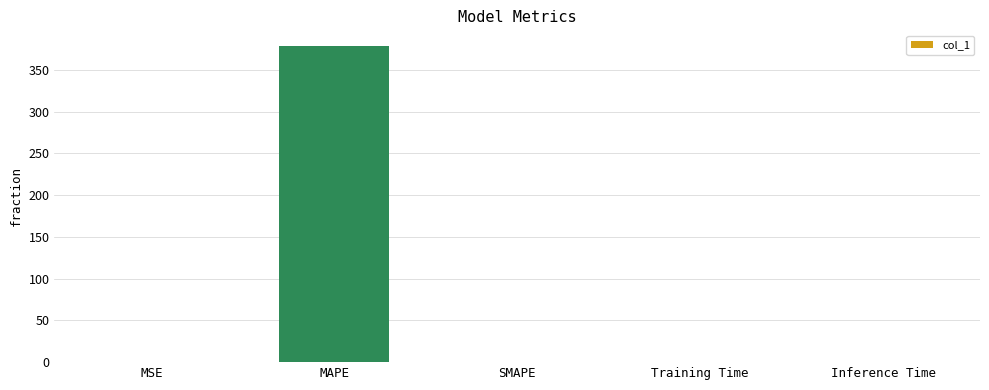

What is the sum of all values?

379.2